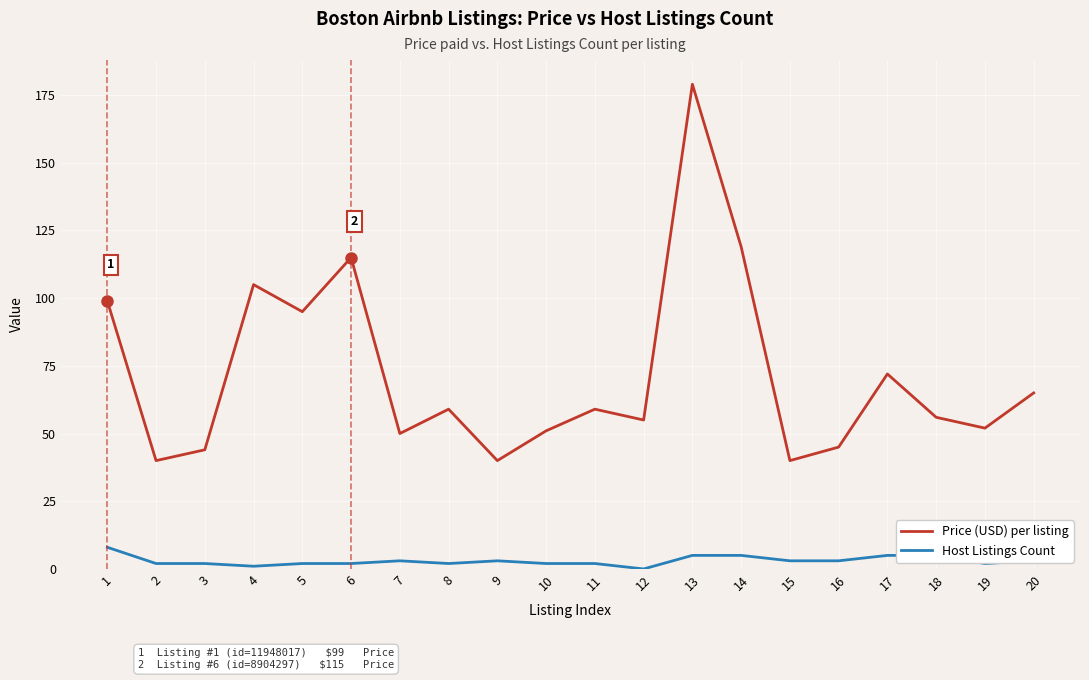

Reading left to right, list all the values displayed in this chart.

Price (USD) per listing: 1=99	2=40	3=44	4=105	5=95	6=115	7=50	8=59	9=40	10=51	11=59	12=55	13=179	14=119	15=40	16=45	17=72	18=56	19=52	20=65
Host Listings Count: 1=8	2=2	3=2	4=1	5=2	6=2	7=3	8=2	9=3	10=2	11=2	12=0	13=5	14=5	15=3	16=3	17=5	18=5	19=2	20=3